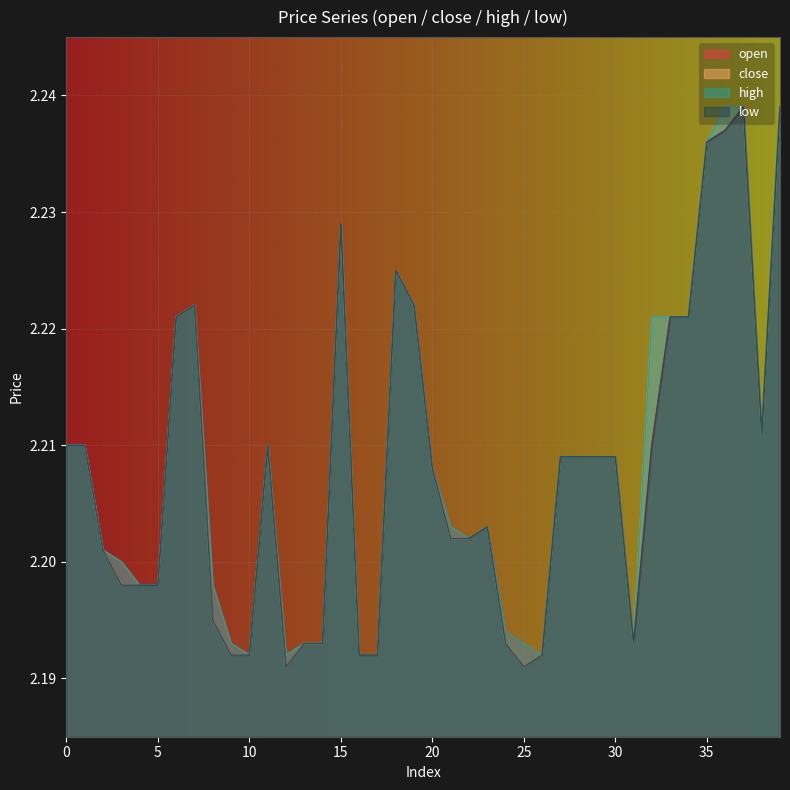

Where is the first local minimum for close?

12